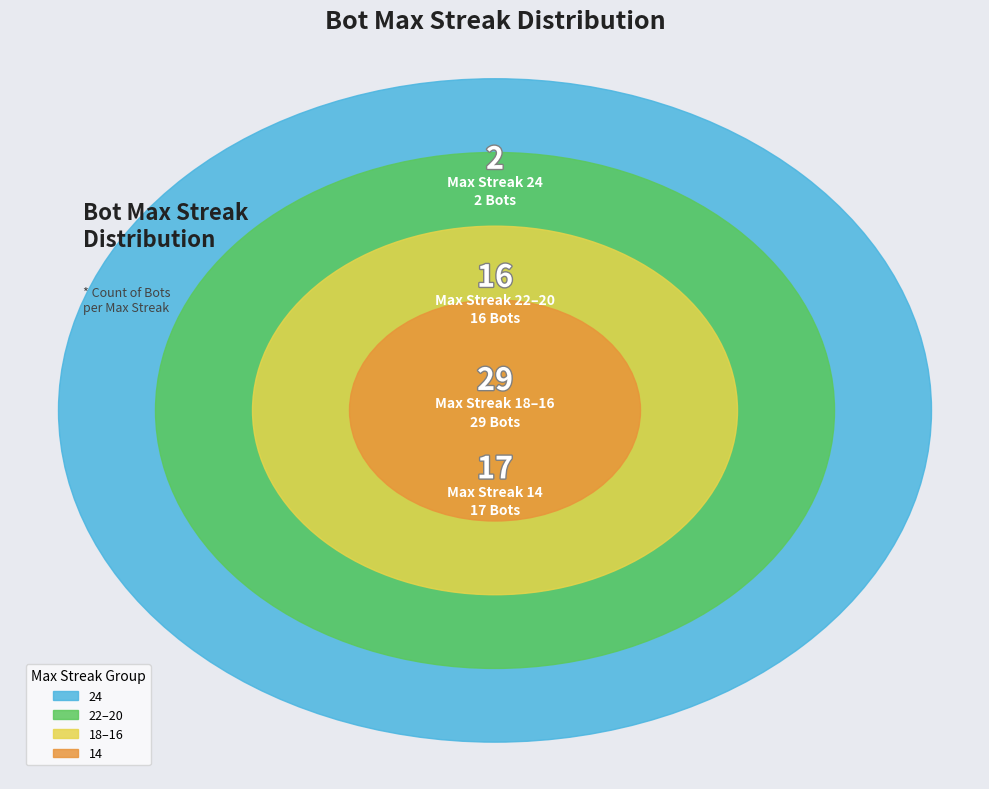

Is there a majority slice in this chart?

No